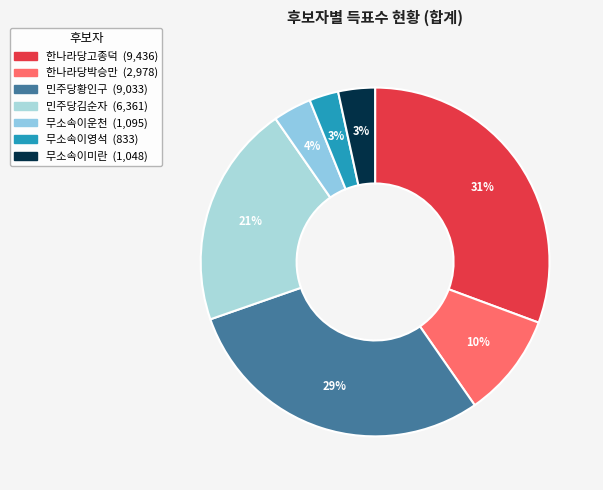

To the nearest percent, what portion does 한나라당박승만 represent?

10%